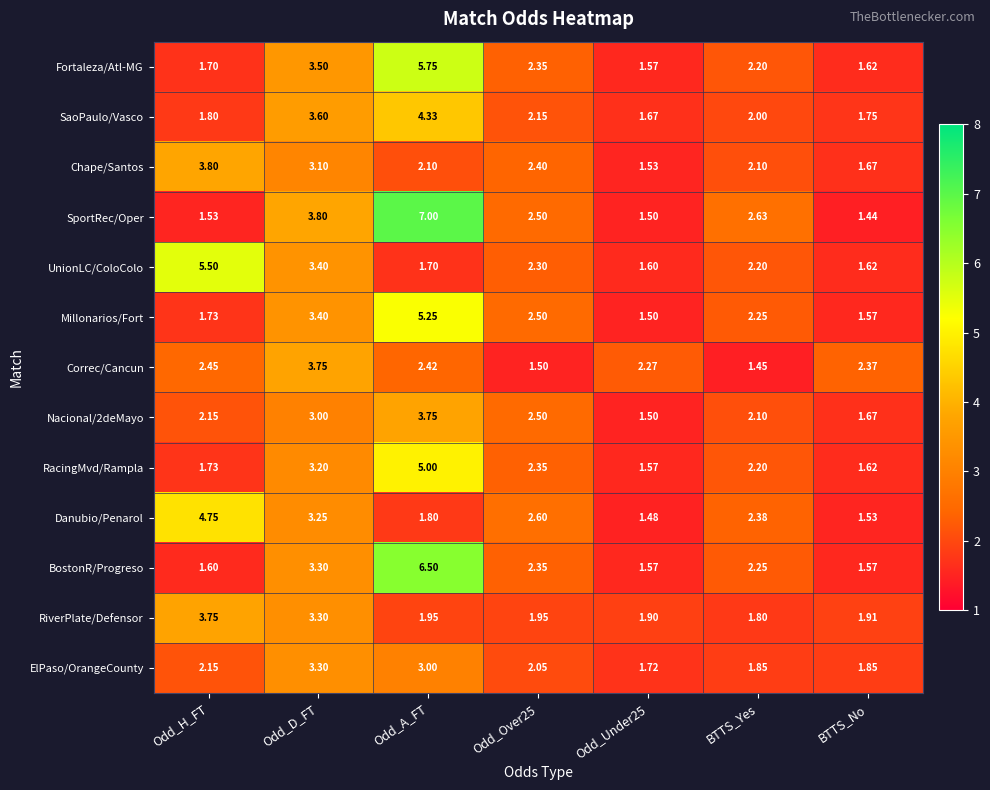

Is the value of Correc/Cancun at BTTS_Yes greater than the value of SaoPaulo/Vasco at Odd_D_FT?

No